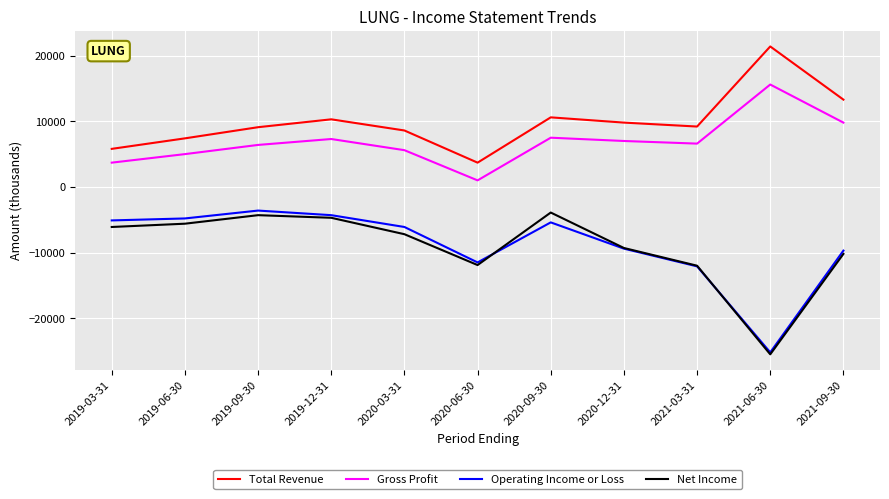

True or false: Net Income and Total Revenue cross at least once.

False